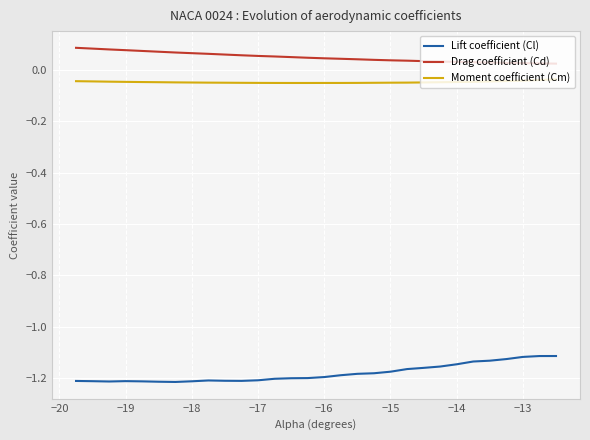

True or false: Drag coefficient (Cd) and Moment coefficient (Cm) cross at least once.

False